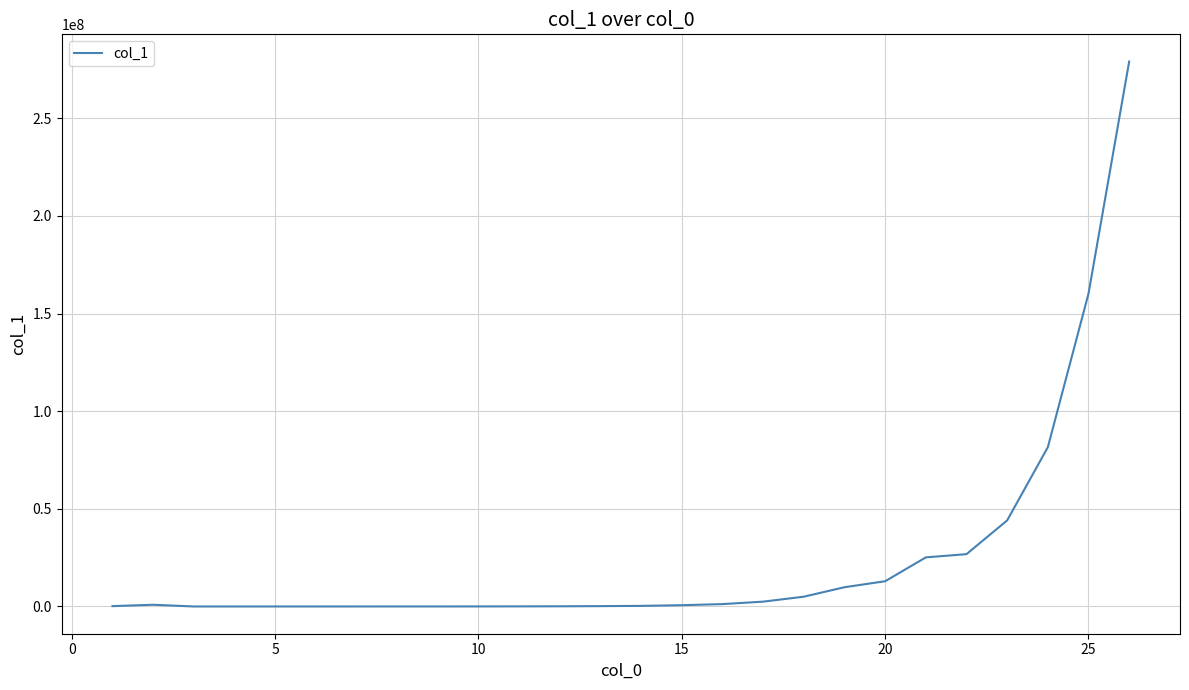

What is the smallest value displayed?

1369